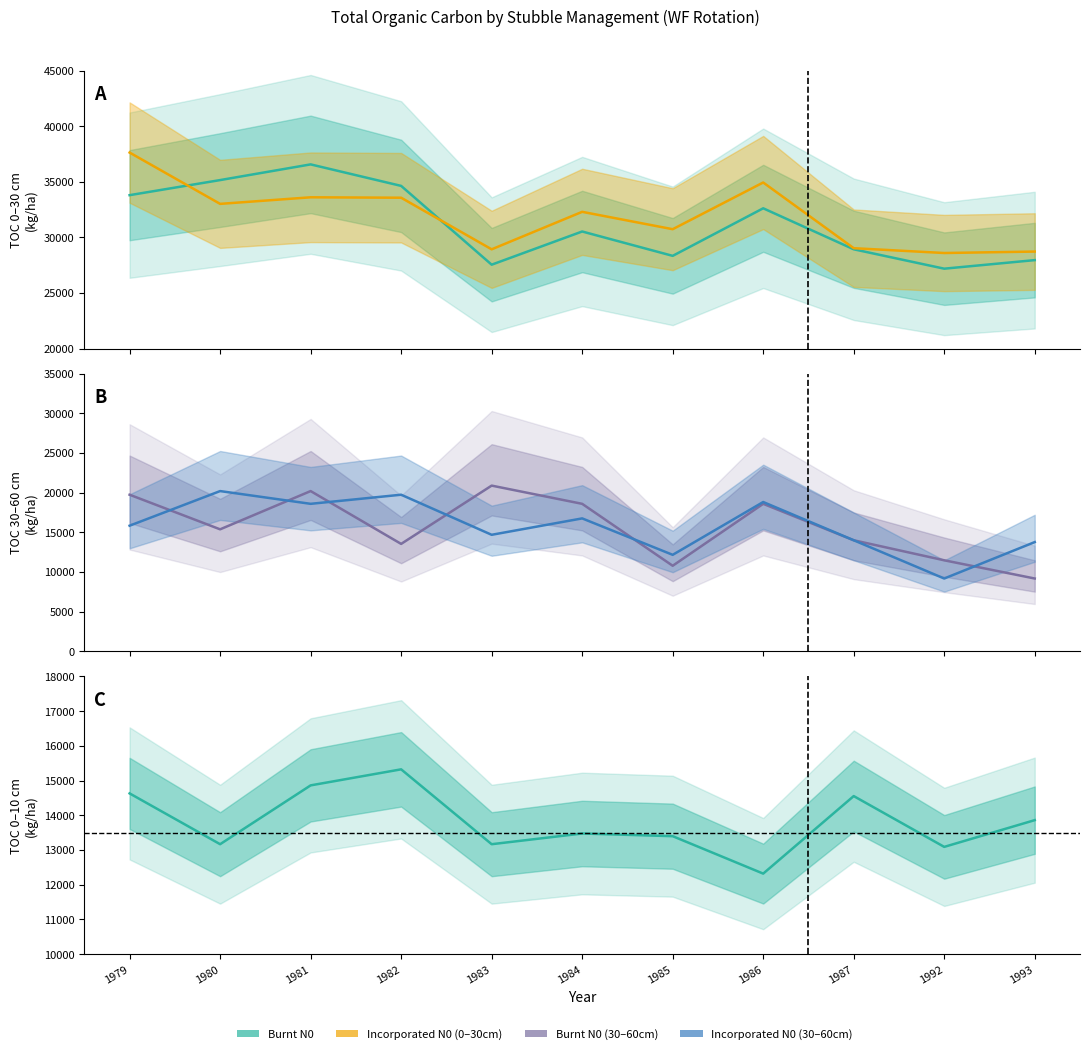

At which label does Burnt N0 TOC30_60cm reach its minimum?

1993